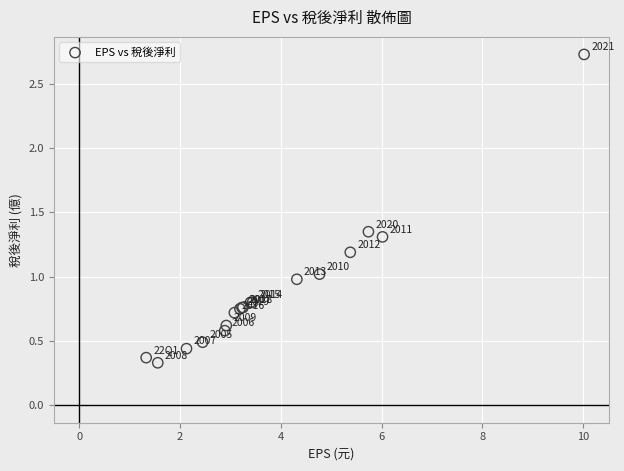

What Y value in the scatter plot is closest to 1?

1.0